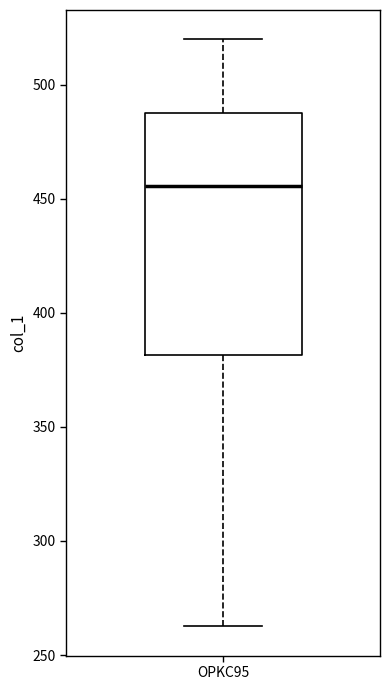

Transcribe this box plot: give where the median line is, the range the box spans, and where the two whiskers end, as read against the y-axis. The values are not printed on the chart, so give them approximately, as read against the axis.

median 455, box 380 to 485, whiskers 265 to 520